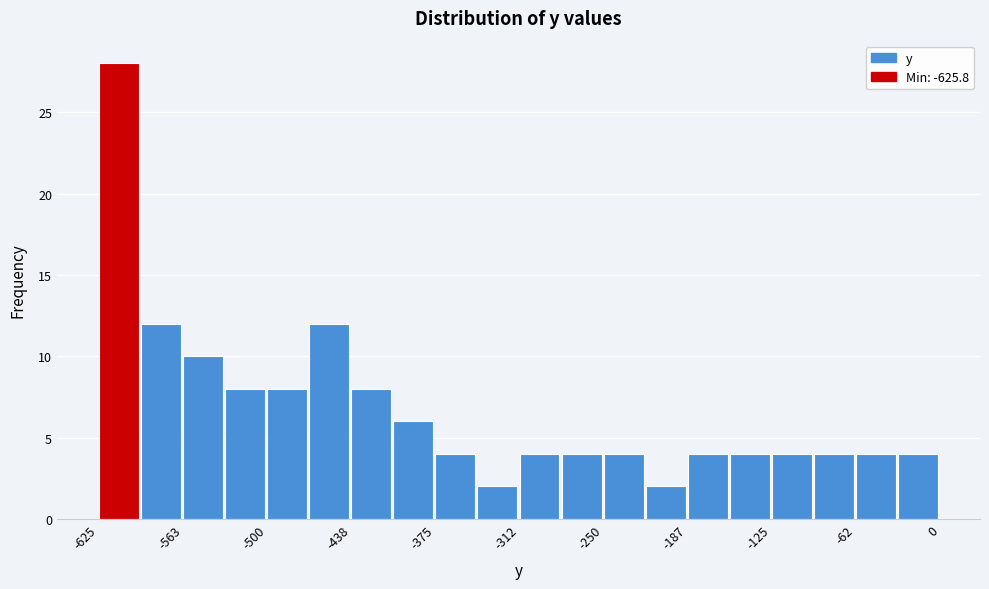

Read against the x-axis, roughly where is the centre of the tallest bar?

-610